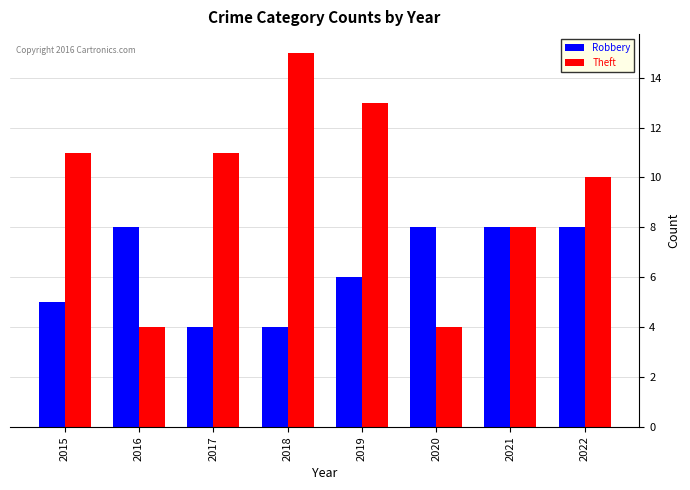

Reading right to left, list all the values displayed in this chart.

Robbery: 8	8	8	6	4	4	8	5
Theft: 10	8	4	13	15	11	4	11